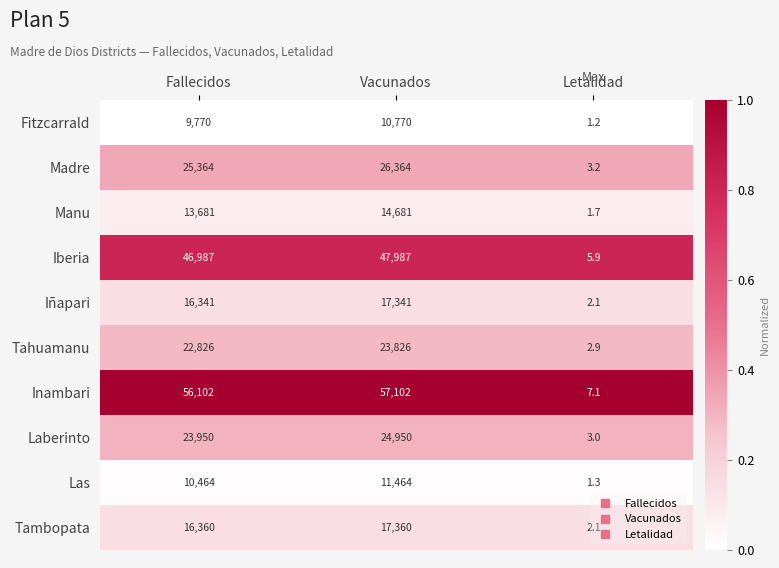

At which category does the chart reach its minimum across all series?

Letalidad